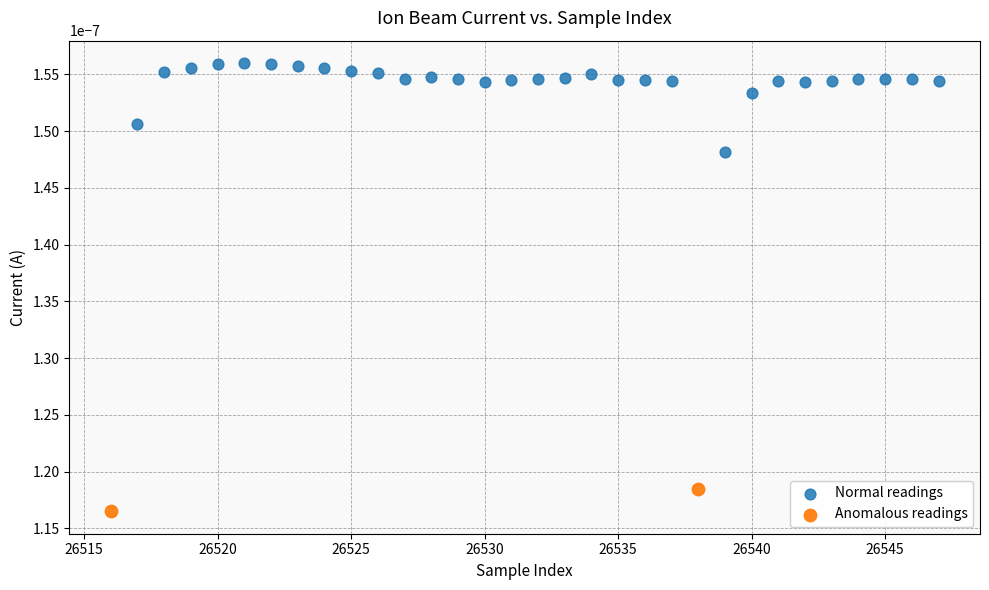

What are all the series names shown in the legend?

Normal readings, Anomalous readings